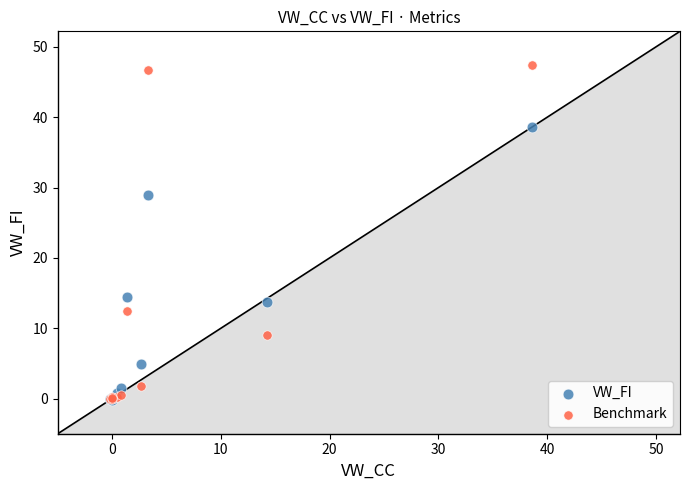

Which series has the widest spread of Y values?

Benchmark